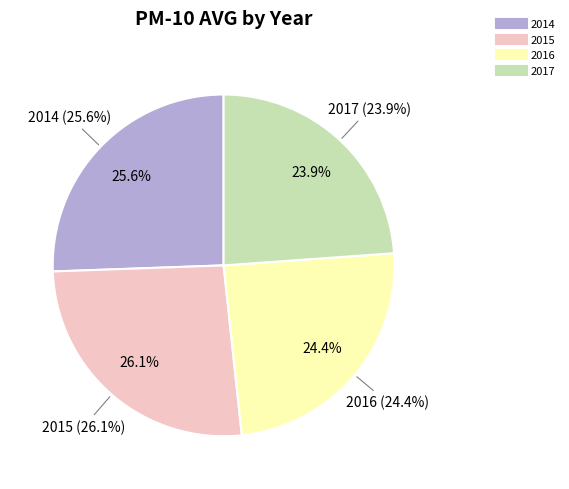

Rank the categories by value from lowest to highest.

2017, 2016, 2014, 2015